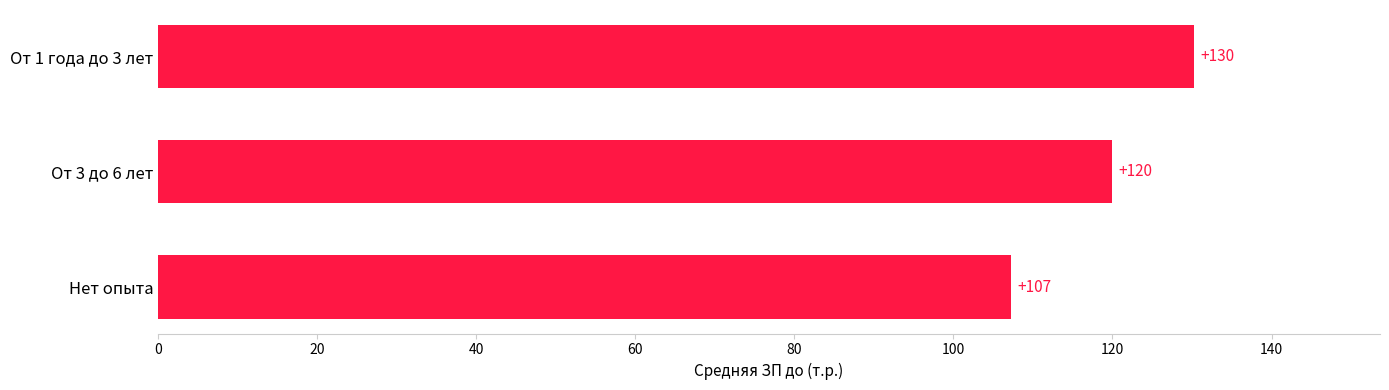

Rank the categories by value from highest to lowest.

От 1 года до 3 лет, От 3 до 6 лет, Нет опыта